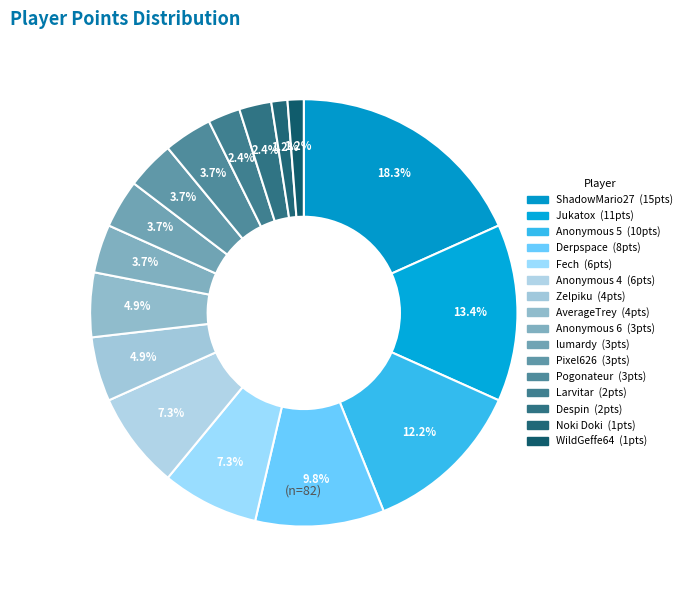

Is there a majority slice in this chart?

No